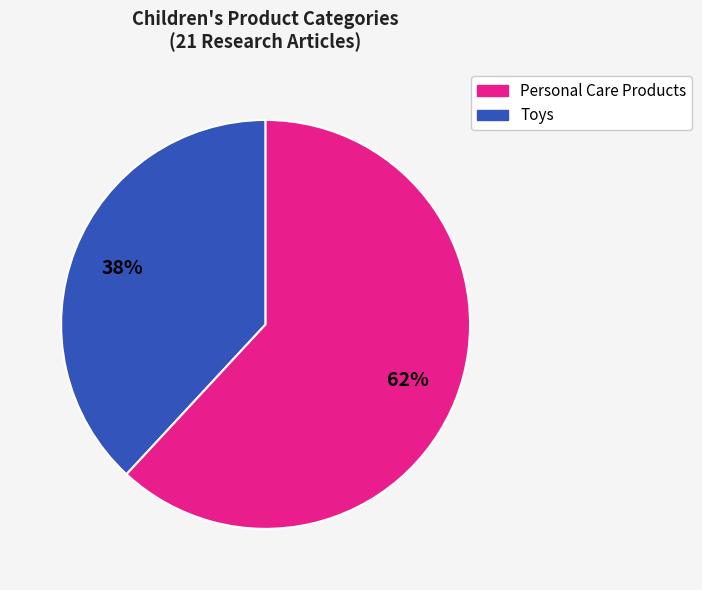

Is there a majority slice in this chart?

Yes